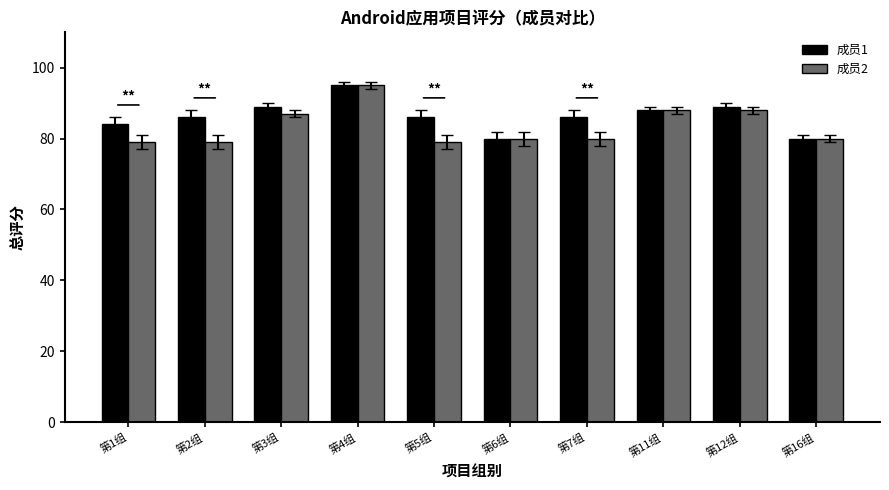

Read the 成员2 value at 第3组, to the nearest 10.

90